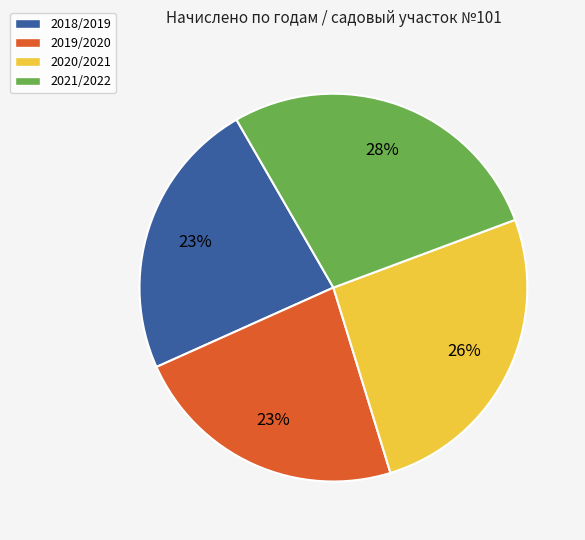

Do 2021/2022 and 2020/2021 together represent more than half of the pie?

Yes